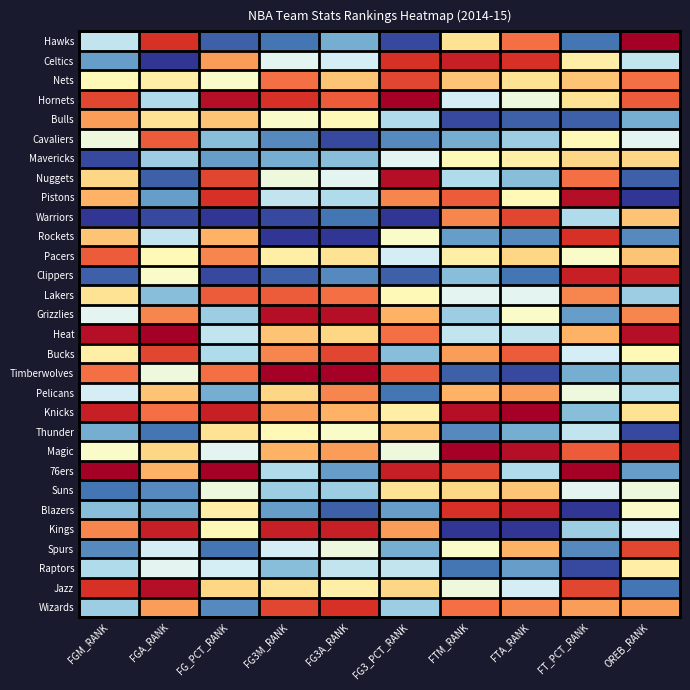

Reading right to left, list all the values displayed in this chart.

Hawks: OREB_RANK=30	FT_PCT_RANK=4	FTA_RANK=24	FTM_RANK=18	FG3_PCT_RANK=2	FG3A_RANK=7	FG3M_RANK=4	FG_PCT_RANK=3	FGA_RANK=27	FGM_RANK=11
Celtics: OREB_RANK=11	FT_PCT_RANK=17	FTA_RANK=27	FTM_RANK=28	FG3_PCT_RANK=27	FG3A_RANK=12	FG3M_RANK=13	FG_PCT_RANK=22	FGA_RANK=1	FGM_RANK=6
Nets: OREB_RANK=24	FT_PCT_RANK=20	FTA_RANK=18	FTM_RANK=20	FG3_PCT_RANK=26	FG3A_RANK=20	FG3M_RANK=24	FG_PCT_RANK=15	FGA_RANK=17	FGM_RANK=16
Hornets: OREB_RANK=25	FT_PCT_RANK=18	FTA_RANK=14	FTM_RANK=12	FG3_PCT_RANK=30	FG3A_RANK=25	FG3M_RANK=27	FG_PCT_RANK=29	FGA_RANK=10	FGM_RANK=26
Bulls: OREB_RANK=7	FT_PCT_RANK=3	FTA_RANK=3	FTM_RANK=2	FG3_PCT_RANK=10	FG3A_RANK=16	FG3M_RANK=15	FG_PCT_RANK=20	FGA_RANK=18	FGM_RANK=22
Cavaliers: OREB_RANK=13	FT_PCT_RANK=16	FTA_RANK=9	FTM_RANK=7	FG3_PCT_RANK=5	FG3A_RANK=2	FG3M_RANK=5	FG_PCT_RANK=8	FGA_RANK=25	FGM_RANK=14
Mavericks: OREB_RANK=19	FT_PCT_RANK=19	FTA_RANK=17	FTM_RANK=16	FG3_PCT_RANK=13	FG3A_RANK=8	FG3M_RANK=7	FG_PCT_RANK=6	FGA_RANK=9	FGM_RANK=2
Nuggets: OREB_RANK=3	FT_PCT_RANK=24	FTA_RANK=8	FTM_RANK=10	FG3_PCT_RANK=29	FG3A_RANK=13	FG3M_RANK=14	FG_PCT_RANK=26	FGA_RANK=3	FGM_RANK=19
Pistons: OREB_RANK=1	FT_PCT_RANK=29	FTA_RANK=16	FTM_RANK=25	FG3_PCT_RANK=23	FG3A_RANK=10	FG3M_RANK=11	FG_PCT_RANK=27	FGA_RANK=6	FGM_RANK=21
Warriors: OREB_RANK=20	FT_PCT_RANK=10	FTA_RANK=26	FTM_RANK=23	FG3_PCT_RANK=1	FG3A_RANK=4	FG3M_RANK=2	FG_PCT_RANK=1	FGA_RANK=2	FGM_RANK=1
Rockets: OREB_RANK=5	FT_PCT_RANK=27	FTA_RANK=5	FTM_RANK=6	FG3_PCT_RANK=15	FG3A_RANK=1	FG3M_RANK=1	FG_PCT_RANK=21	FGA_RANK=11	FGM_RANK=20
Pacers: OREB_RANK=20	FT_PCT_RANK=15	FTA_RANK=19	FTM_RANK=17	FG3_PCT_RANK=12	FG3A_RANK=18	FG3M_RANK=17	FG_PCT_RANK=23	FGA_RANK=16	FGM_RANK=25
Clippers: OREB_RANK=28	FT_PCT_RANK=28	FTA_RANK=4	FTM_RANK=8	FG3_PCT_RANK=3	FG3A_RANK=5	FG3M_RANK=3	FG_PCT_RANK=2	FGA_RANK=15	FGM_RANK=3
Lakers: OREB_RANK=9	FT_PCT_RANK=23	FTA_RANK=13	FTM_RANK=13	FG3_PCT_RANK=16	FG3A_RANK=24	FG3M_RANK=25	FG_PCT_RANK=25	FGA_RANK=8	FGM_RANK=18
Grizzlies: OREB_RANK=23	FT_PCT_RANK=6	FTA_RANK=15	FTM_RANK=9	FG3_PCT_RANK=21	FG3A_RANK=29	FG3M_RANK=29	FG_PCT_RANK=9	FGA_RANK=23	FGM_RANK=13
Heat: OREB_RANK=29	FT_PCT_RANK=21	FTA_RANK=11	FTM_RANK=11	FG3_PCT_RANK=24	FG3A_RANK=19	FG3M_RANK=20	FG_PCT_RANK=11	FGA_RANK=30	FGM_RANK=29
Bucks: OREB_RANK=16	FT_PCT_RANK=12	FTA_RANK=25	FTM_RANK=22	FG3_PCT_RANK=8	FG3A_RANK=26	FG3M_RANK=23	FG_PCT_RANK=10	FGA_RANK=26	FGM_RANK=17
Timberwolves: OREB_RANK=8	FT_PCT_RANK=7	FTA_RANK=2	FTM_RANK=3	FG3_PCT_RANK=25	FG3A_RANK=30	FG3M_RANK=30	FG_PCT_RANK=24	FGA_RANK=14	FGM_RANK=24
Pelicans: OREB_RANK=10	FT_PCT_RANK=14	FTA_RANK=22	FTM_RANK=21	FG3_PCT_RANK=4	FG3A_RANK=23	FG3M_RANK=19	FG_PCT_RANK=7	FGA_RANK=20	FGM_RANK=12
Knicks: OREB_RANK=18	FT_PCT_RANK=8	FTA_RANK=30	FTM_RANK=29	FG3_PCT_RANK=17	FG3A_RANK=21	FG3M_RANK=22	FG_PCT_RANK=28	FGA_RANK=24	FGM_RANK=28
Thunder: OREB_RANK=2	FT_PCT_RANK=11	FTA_RANK=7	FTM_RANK=5	FG3_PCT_RANK=20	FG3A_RANK=15	FG3M_RANK=16	FG_PCT_RANK=18	FGA_RANK=4	FGM_RANK=7
Magic: OREB_RANK=27	FT_PCT_RANK=25	FTA_RANK=29	FTM_RANK=30	FG3_PCT_RANK=14	FG3A_RANK=22	FG3M_RANK=21	FG_PCT_RANK=13	FGA_RANK=19	FGM_RANK=15
76ers: OREB_RANK=6	FT_PCT_RANK=30	FTA_RANK=10	FTM_RANK=26	FG3_PCT_RANK=28	FG3A_RANK=6	FG3M_RANK=10	FG_PCT_RANK=30	FGA_RANK=21	FGM_RANK=30
Suns: OREB_RANK=14	FT_PCT_RANK=13	FTA_RANK=20	FTM_RANK=19	FG3_PCT_RANK=18	FG3A_RANK=9	FG3M_RANK=9	FG_PCT_RANK=14	FGA_RANK=5	FGM_RANK=4
Blazers: OREB_RANK=15	FT_PCT_RANK=1	FTA_RANK=28	FTM_RANK=27	FG3_PCT_RANK=6	FG3A_RANK=3	FG3M_RANK=6	FG_PCT_RANK=17	FGA_RANK=7	FGM_RANK=8
Kings: OREB_RANK=12	FT_PCT_RANK=9	FTA_RANK=1	FTM_RANK=1	FG3_PCT_RANK=22	FG3A_RANK=28	FG3M_RANK=28	FG_PCT_RANK=16	FGA_RANK=28	FGM_RANK=23
Spurs: OREB_RANK=26	FT_PCT_RANK=5	FTA_RANK=21	FTM_RANK=15	FG3_PCT_RANK=7	FG3A_RANK=14	FG3M_RANK=12	FG_PCT_RANK=4	FGA_RANK=12	FGM_RANK=5
Raptors: OREB_RANK=17	FT_PCT_RANK=2	FTA_RANK=6	FTM_RANK=4	FG3_PCT_RANK=11	FG3A_RANK=11	FG3M_RANK=8	FG_PCT_RANK=12	FGA_RANK=13	FGM_RANK=10
Jazz: OREB_RANK=4	FT_PCT_RANK=26	FTA_RANK=12	FTM_RANK=14	FG3_PCT_RANK=19	FG3A_RANK=17	FG3M_RANK=18	FG_PCT_RANK=19	FGA_RANK=29	FGM_RANK=27
Wizards: OREB_RANK=22	FT_PCT_RANK=22	FTA_RANK=23	FTM_RANK=24	FG3_PCT_RANK=9	FG3A_RANK=27	FG3M_RANK=26	FG_PCT_RANK=5	FGA_RANK=22	FGM_RANK=9